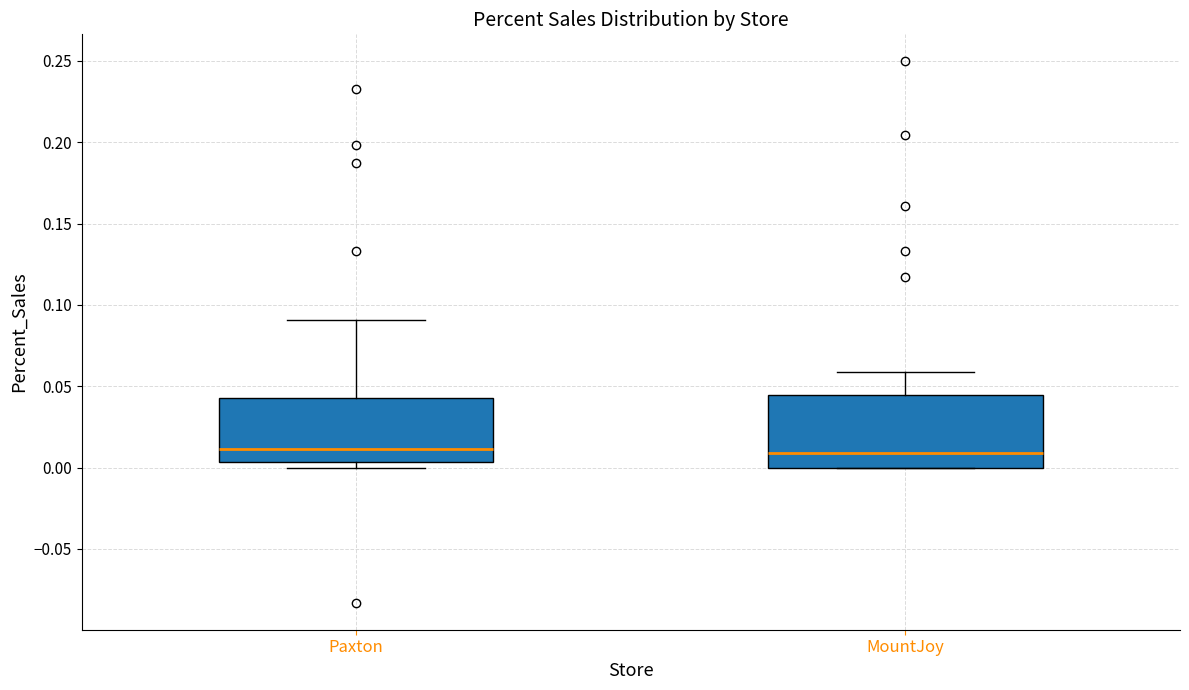

Reading left to right, transcribe this box plot: for each box, give where its median line is, the range the box spans, and where its two whiskers end, as read against the y-axis. The values are not printed on the chart, so give them approximately, as read against the axis.

Paxton: median 0.010, box 0.005 to 0.045, whiskers 0.000 to 0.090
MountJoy: median 0.010, box 0.000 to 0.045, whiskers 0.000 to 0.060